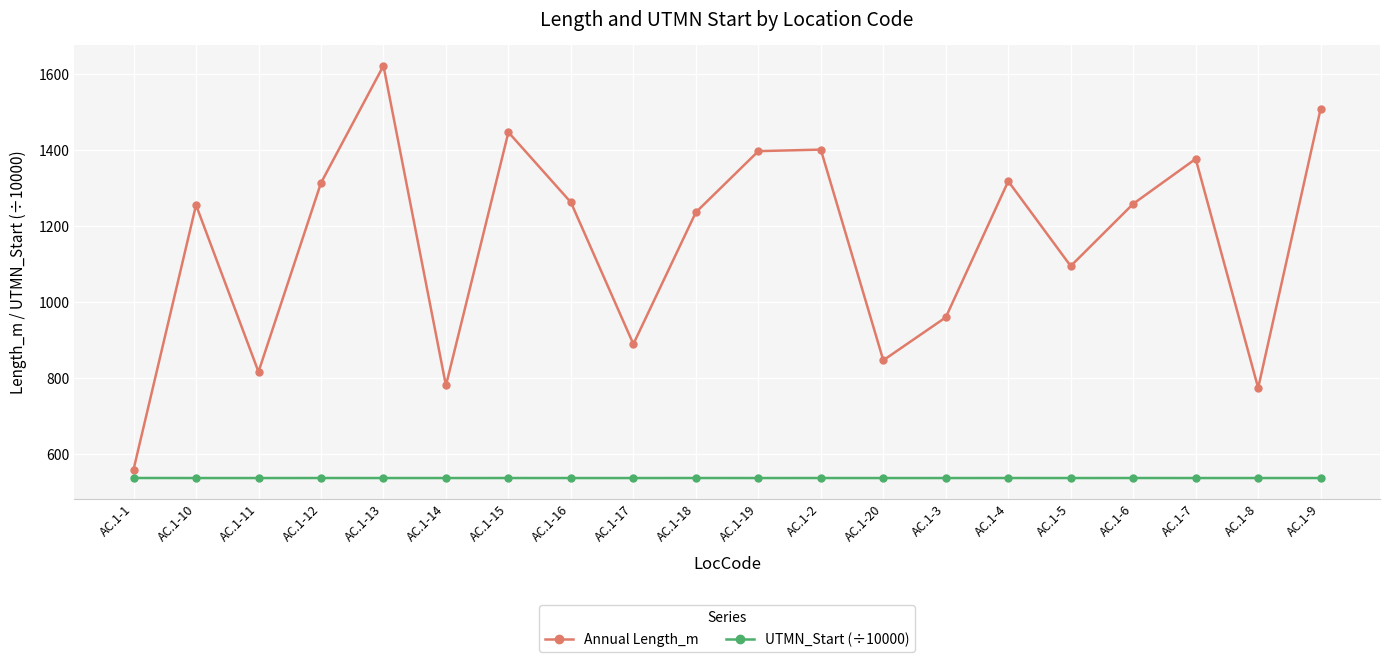

What are all the series names shown in the legend?

Annual Length_m, UTMN_Start (÷10000)